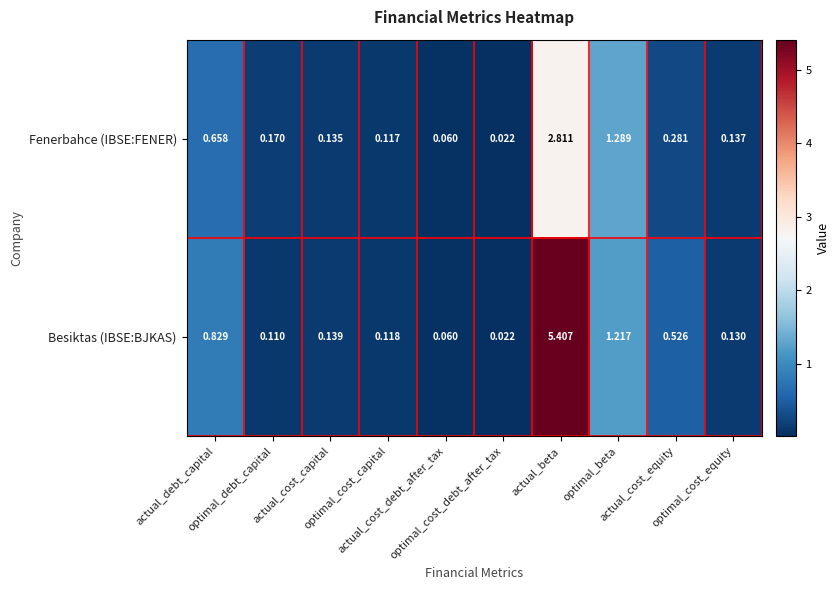

Which series has the largest total across all categories?

Besiktas (IBSE:BJKAS)